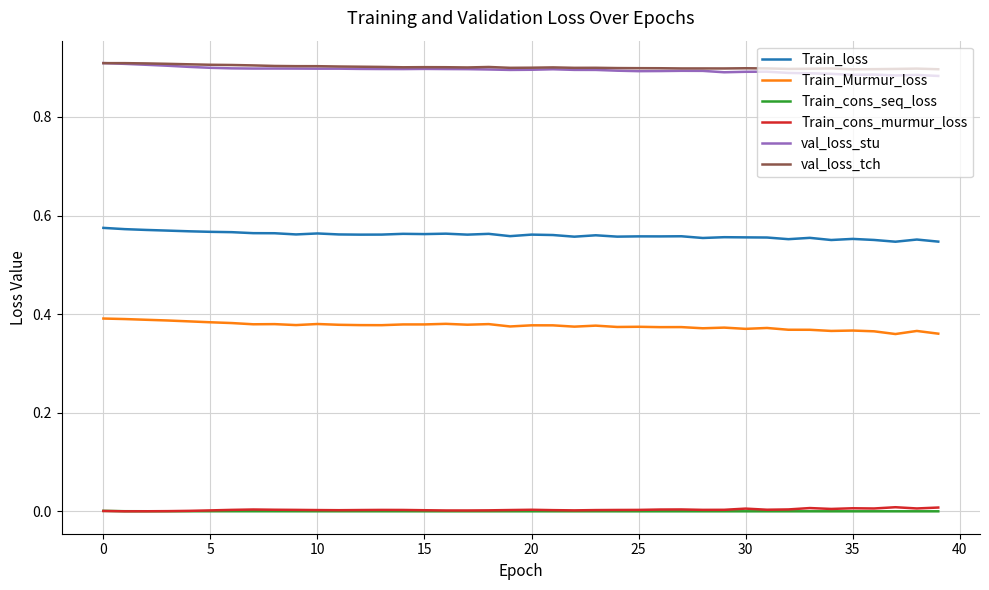

True or false: val_loss_tch and Train_Murmur_loss intersect in this chart.

False